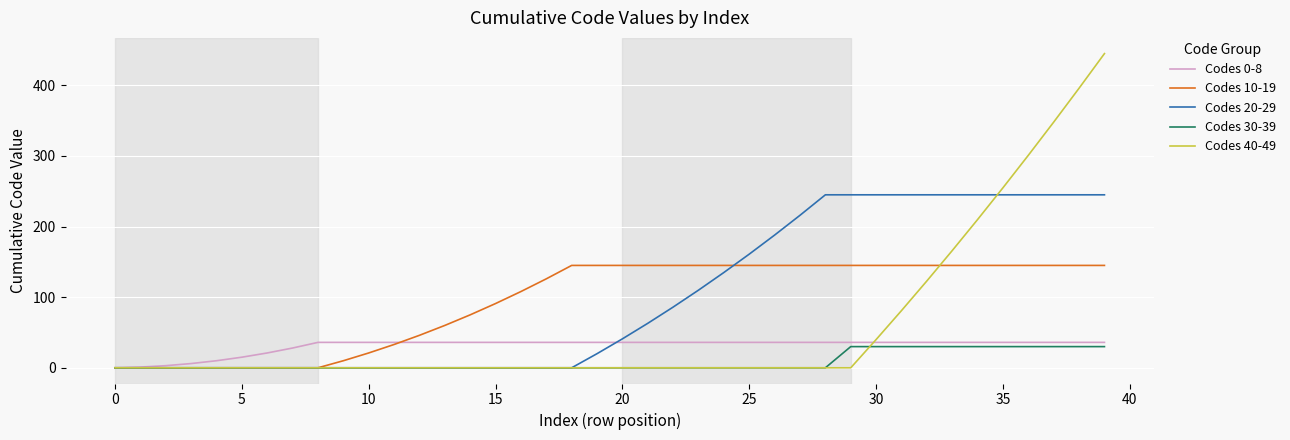

Which series has the largest range (max minus min)?

Codes 40-49